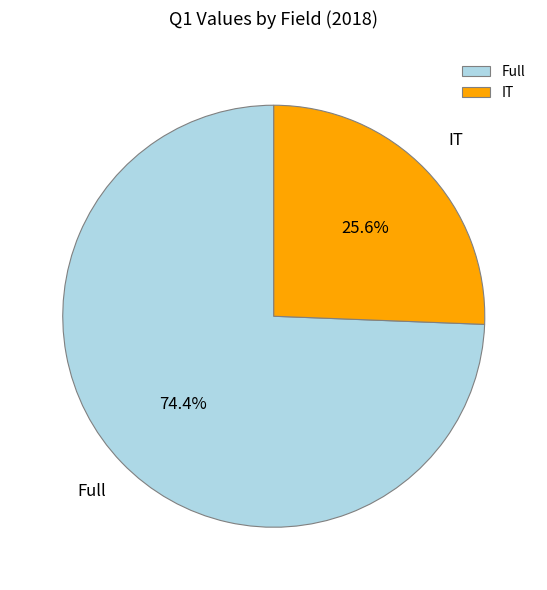

Which category has the biggest portion of the pie?

Full